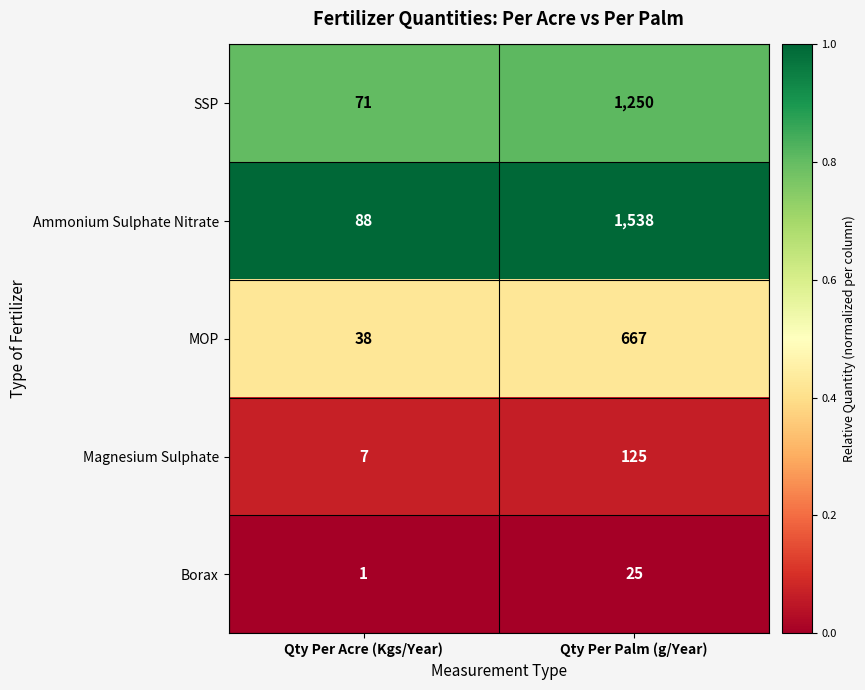

The value of Ammonium Sulphate Nitrate at Qty Per Acre (Kgs/Year) is 88. True or false?

True